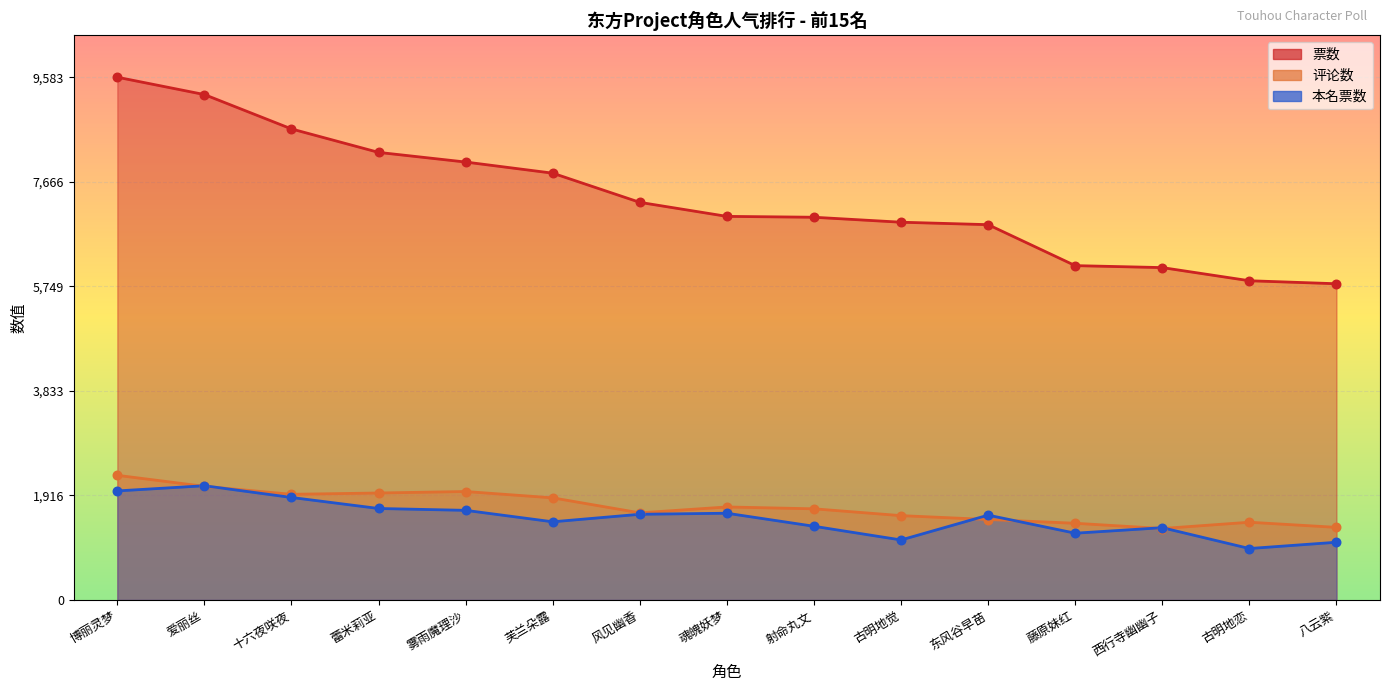

Which series has the largest total across all categories?

票数